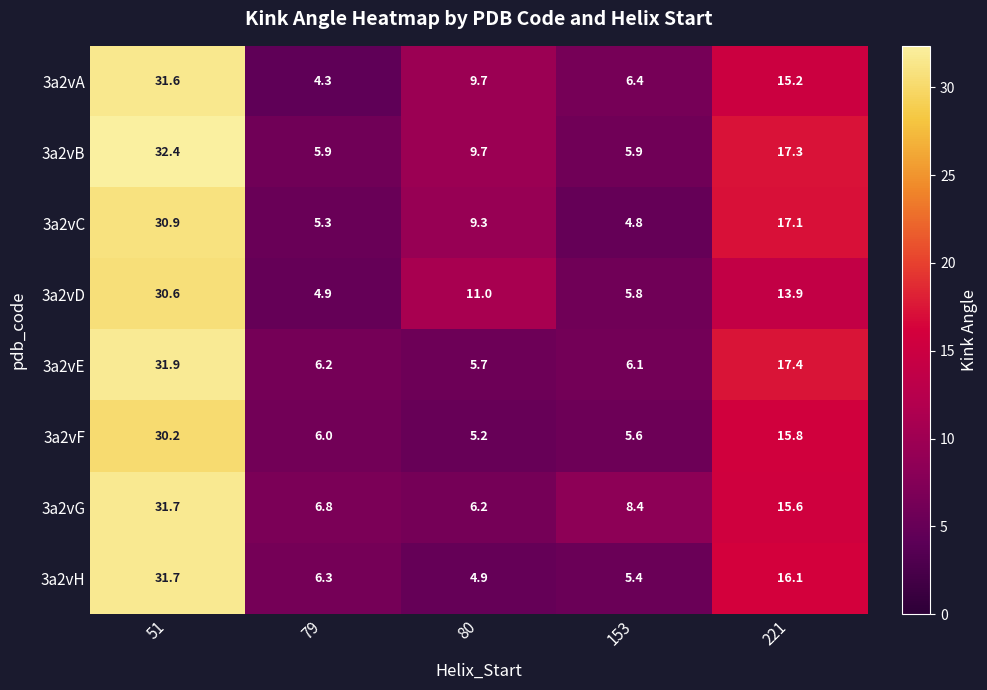

What is the sum of all 3a2vE values?

67.3